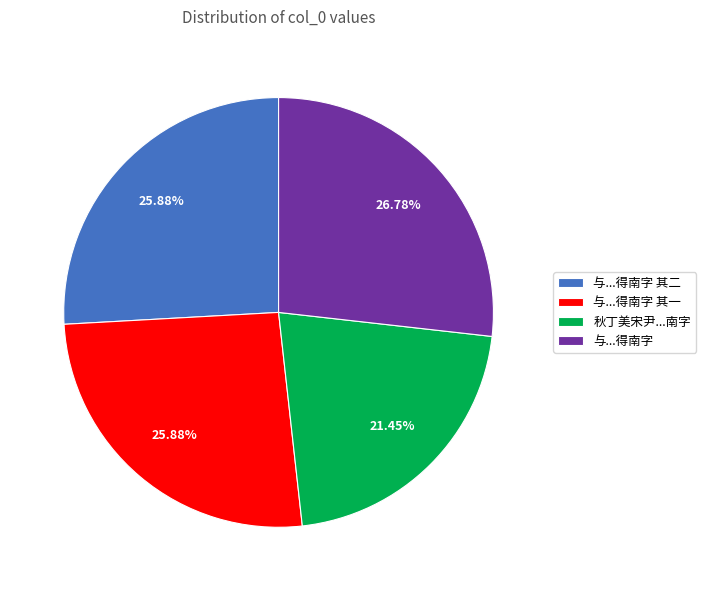

Is 秋丁美宋尹...南字 the majority of the pie?

No